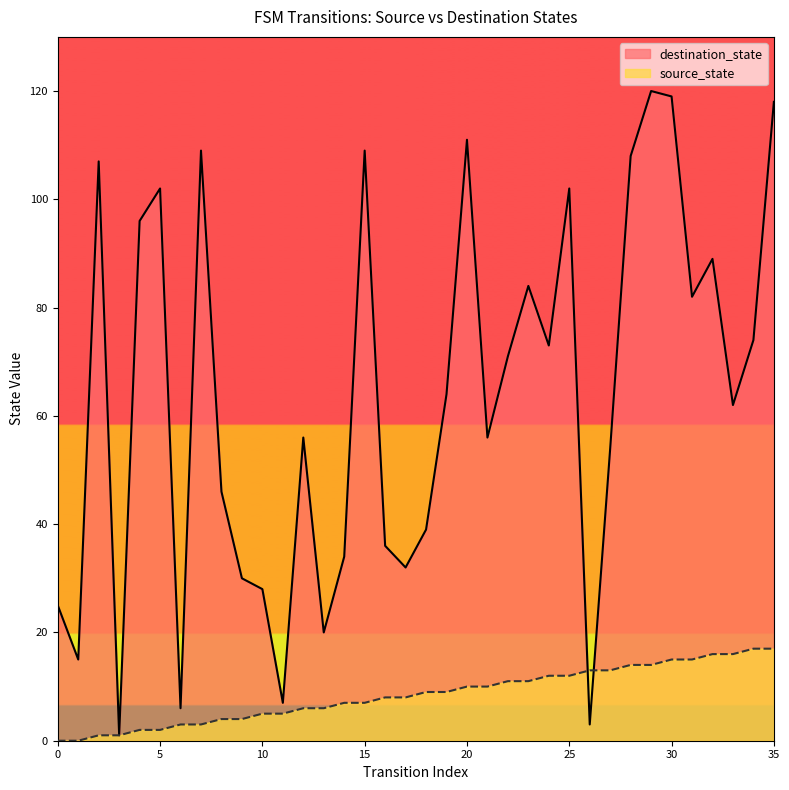

How many times do source_state and destination_state cross each other?

2